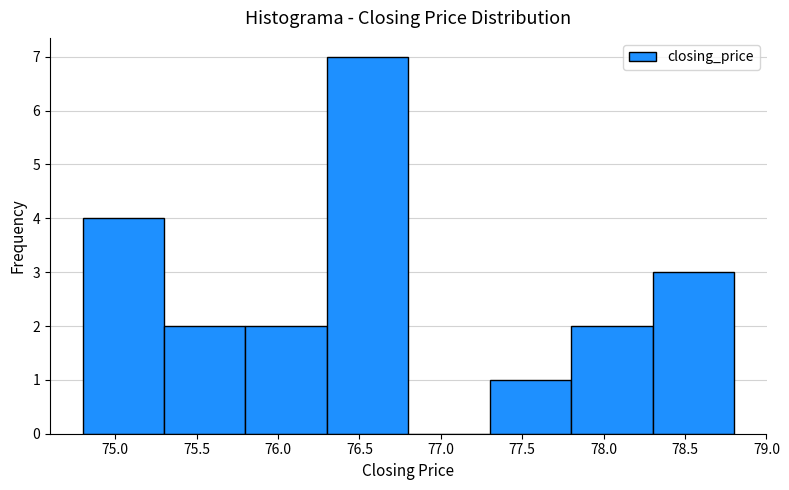

What is the height of the bar covering 76.3 to 76.8 on the x-axis? The values are not printed on the chart, so give them approximately, as read against the axis.

7